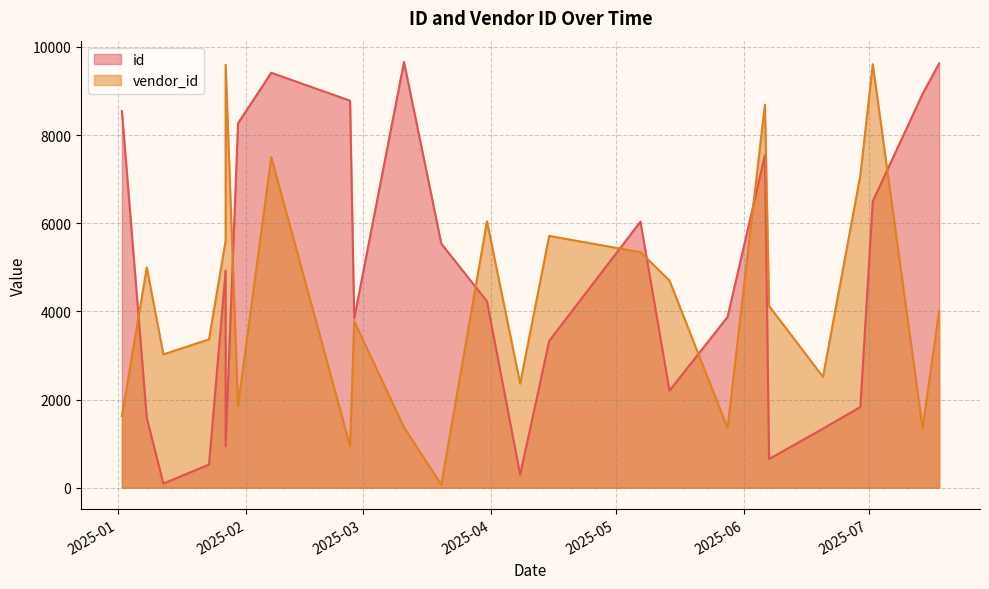

The vendor_id series shows 3778 at 2025-02-27. True or false?

True